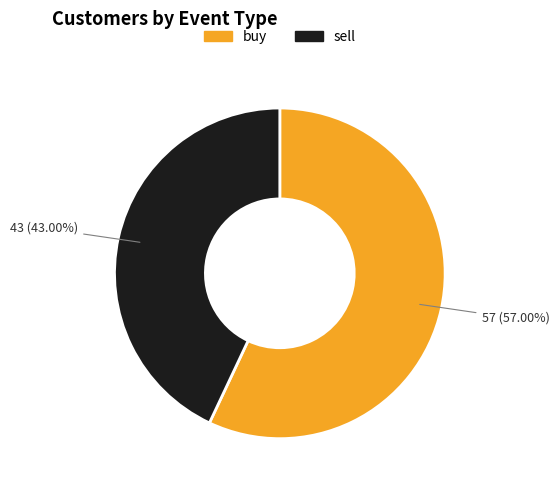

What portion of the pie excludes buy?

43.0%